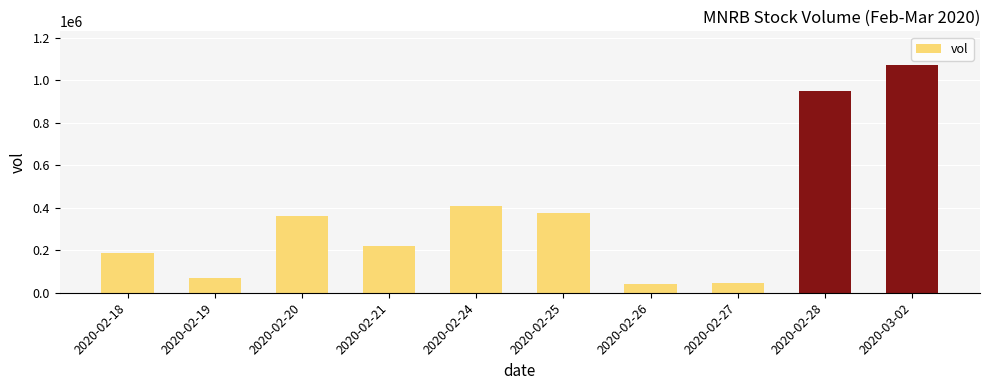

What is the label of the 6th bar from the left?

2020-02-25